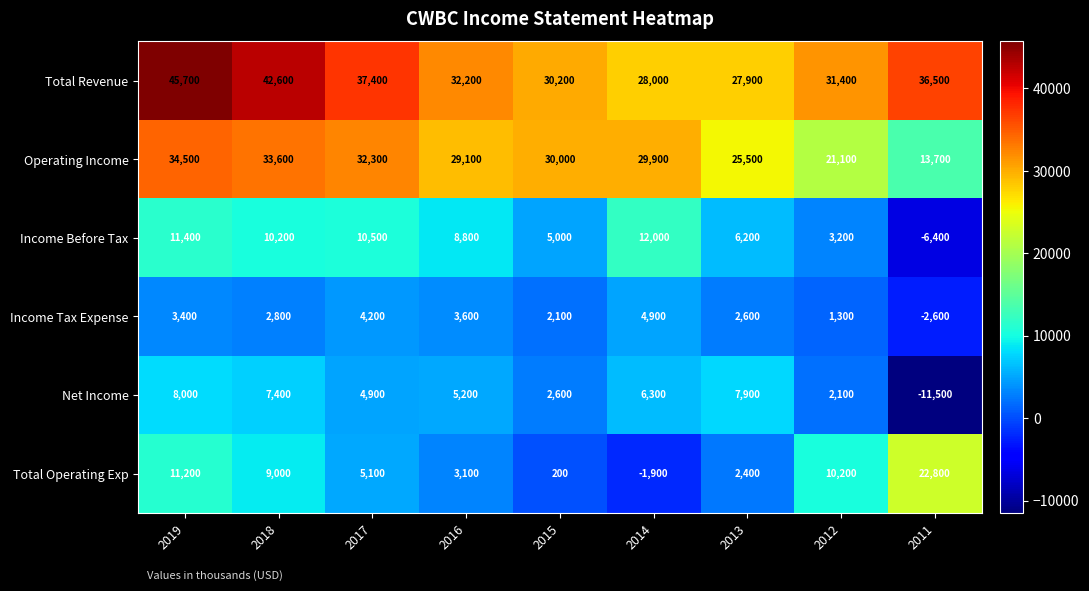

The Net Income series shows 8000 at 2019. True or false?

True